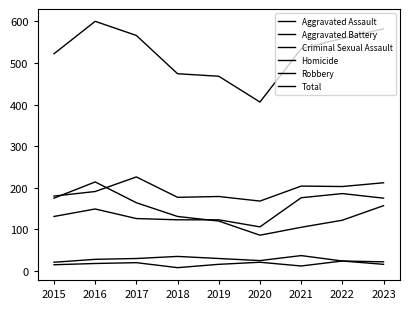

Does the chart display data point markers on the line(s)?

No